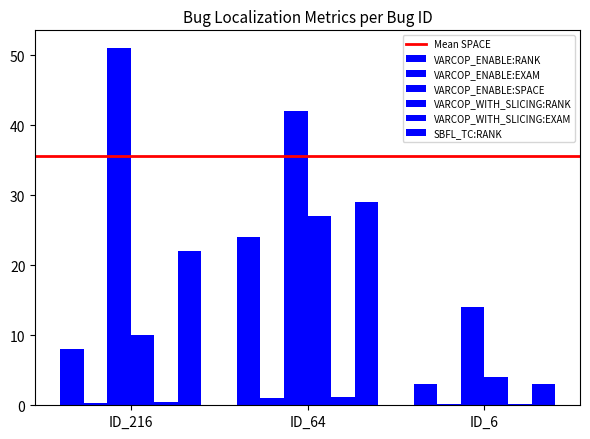

Is it true that VARCOP_WITH_SLICING:RANK equals 5.5 at ID_6?

False